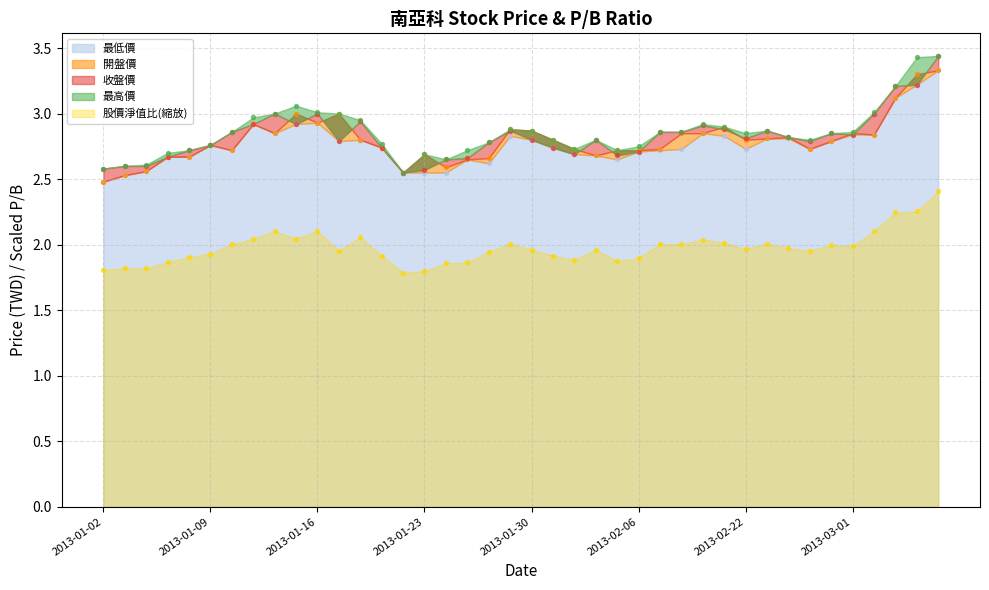

At how many categories does at least one series exceed 2?

40